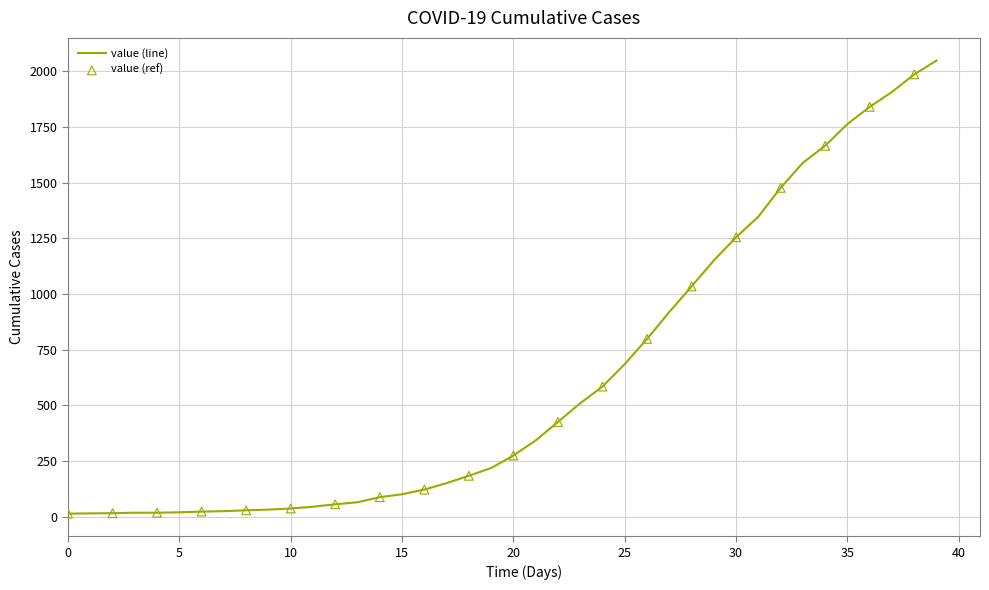

What is the greatest value displayed?

2049